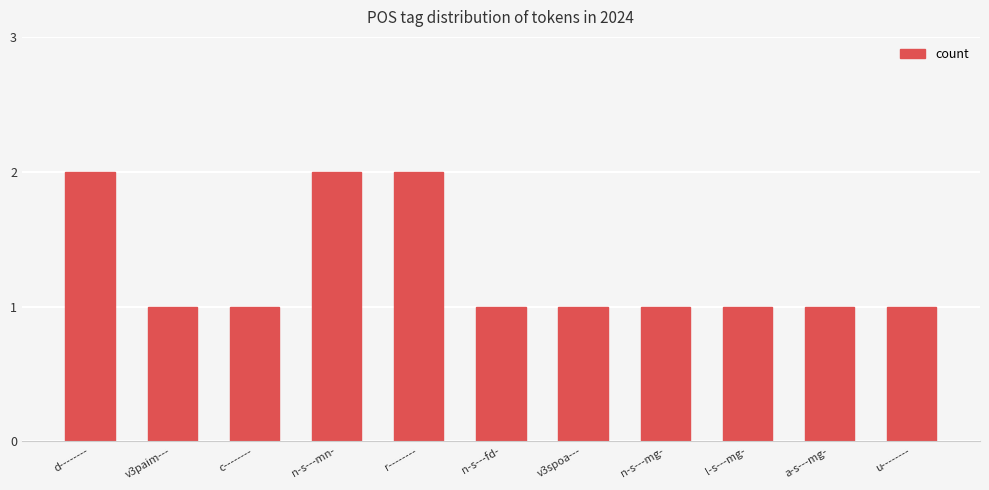

Approximately how many times larger is the value at a-s---mg- compared to n-s---mn-?

0.5